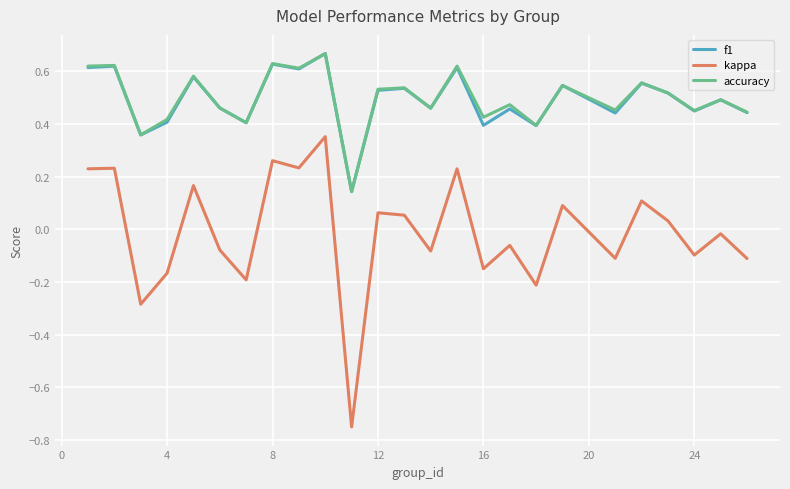

Count the number of data series in this chart.

3